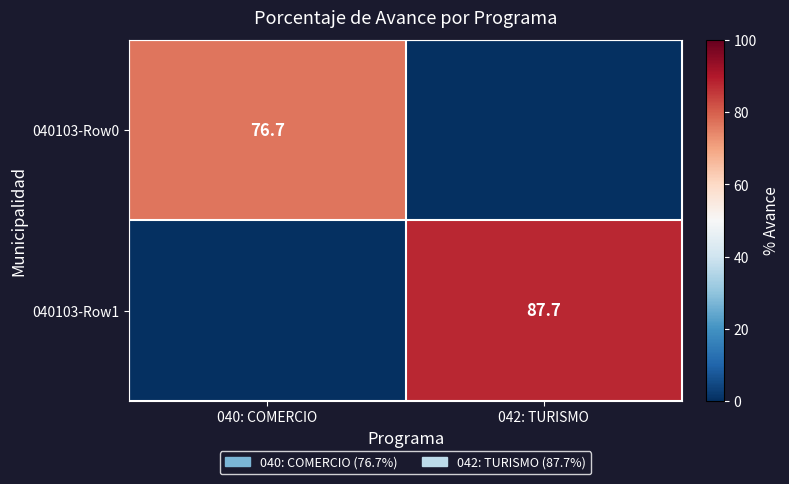

True or false: 040103-Row1 has a value of 87.7 at 042: TURISMO.

True